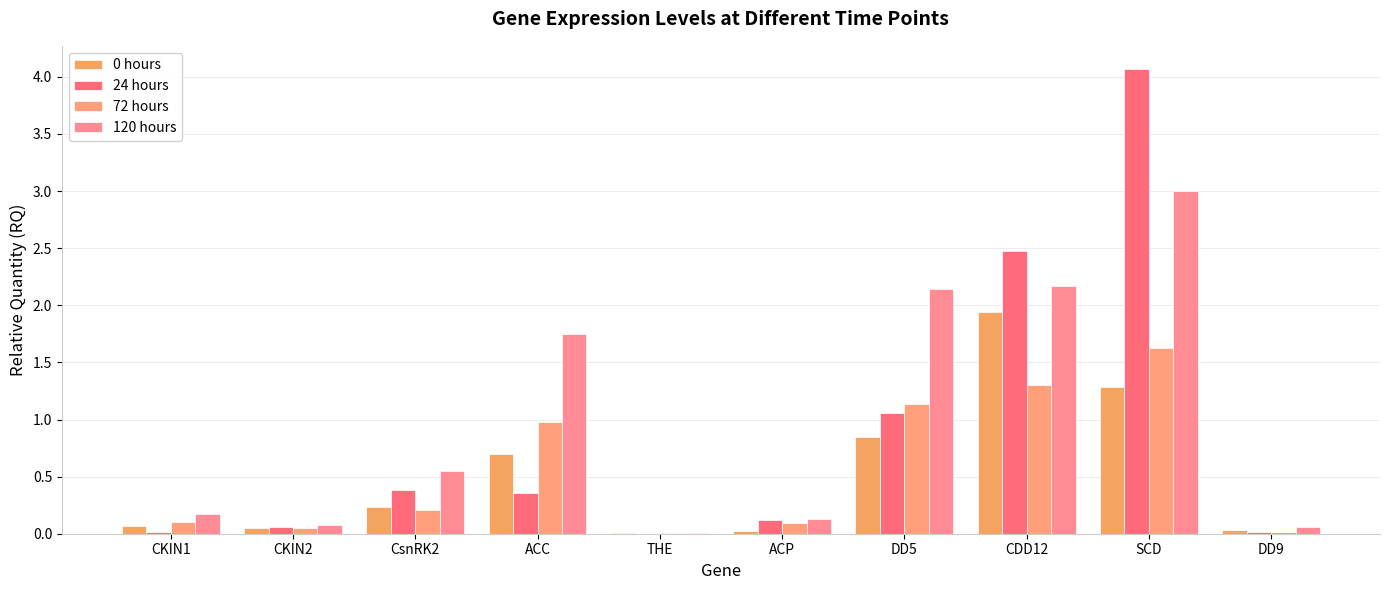

How many series are shown in this chart?

4